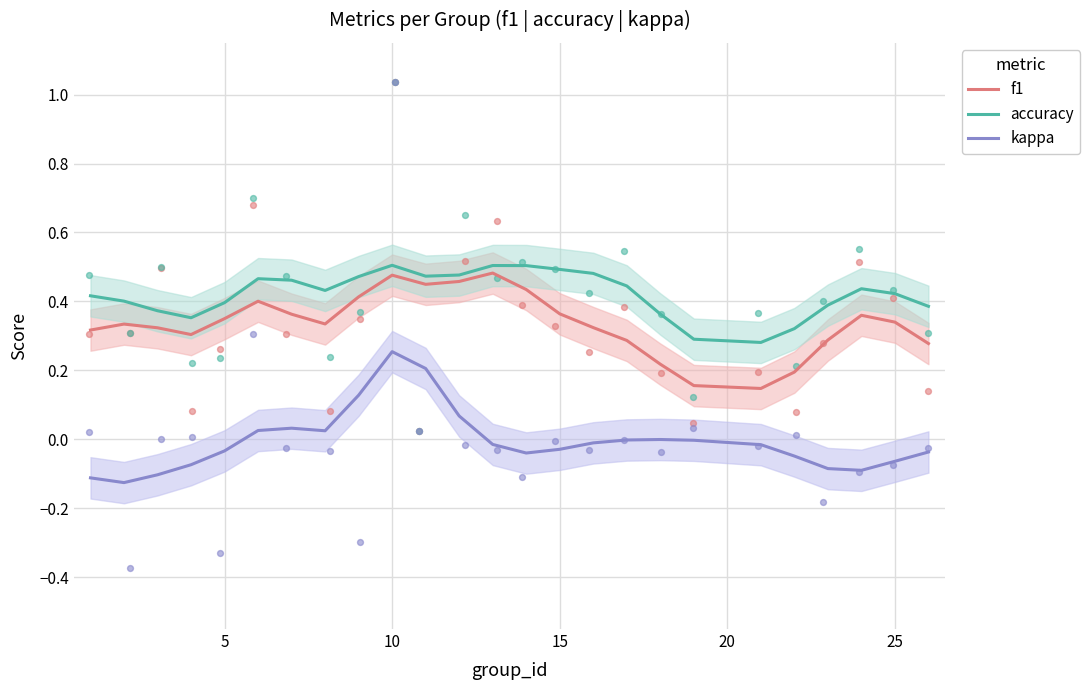

What are all the series names shown in the legend?

f1, accuracy, kappa